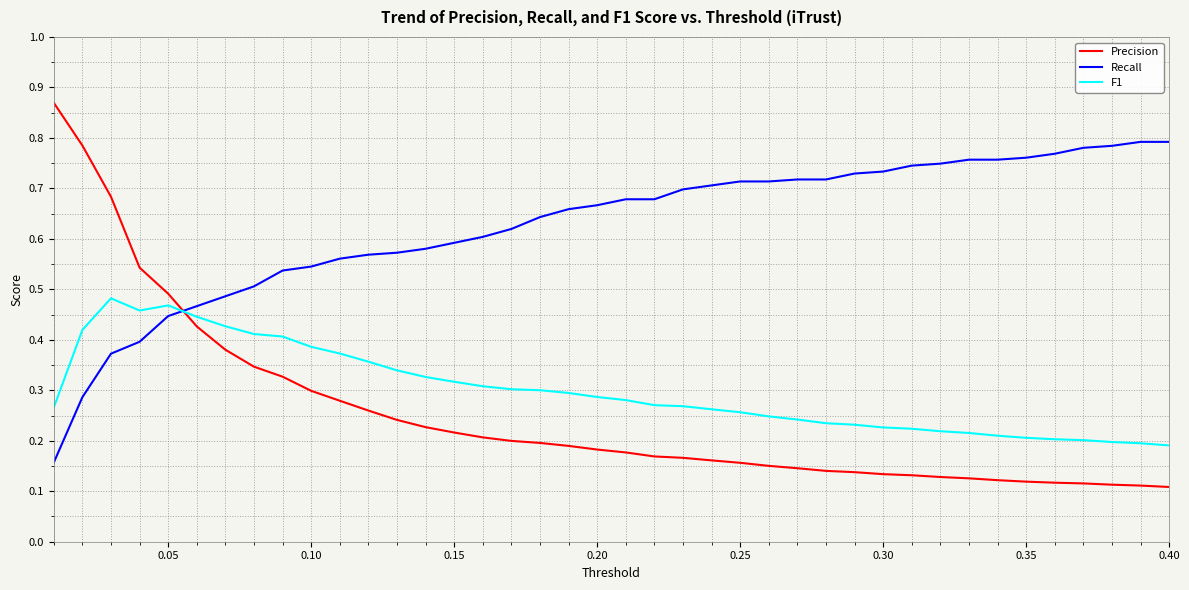

Which series has the widest spread of values?

Precision